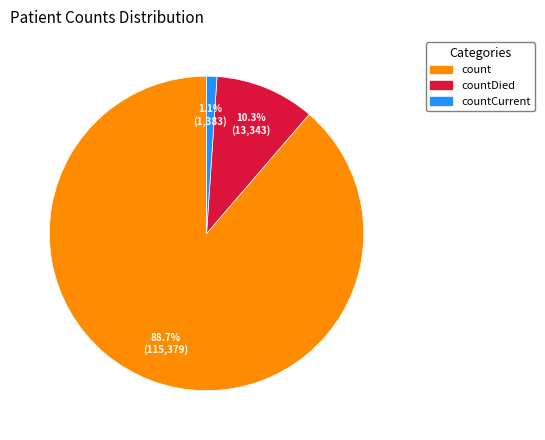

Is there a majority slice in this chart?

Yes